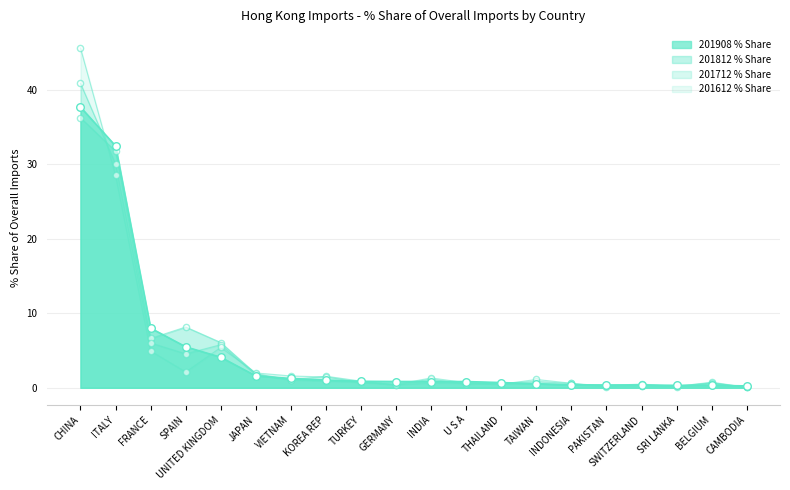

At how many categories does at least one series exceed 45?

1